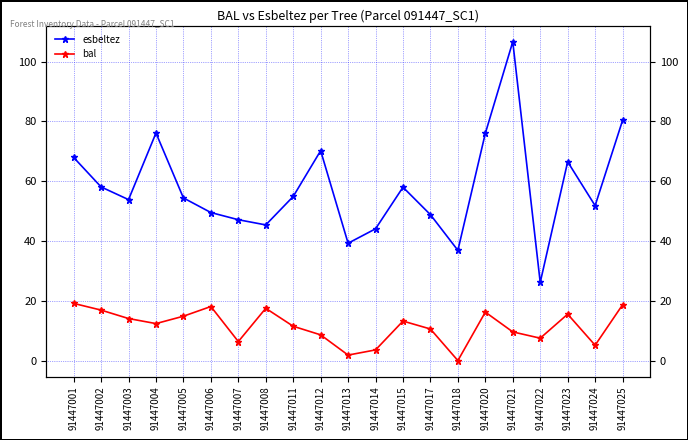

Is it true that bal equals 16.9 at 91447002?

True